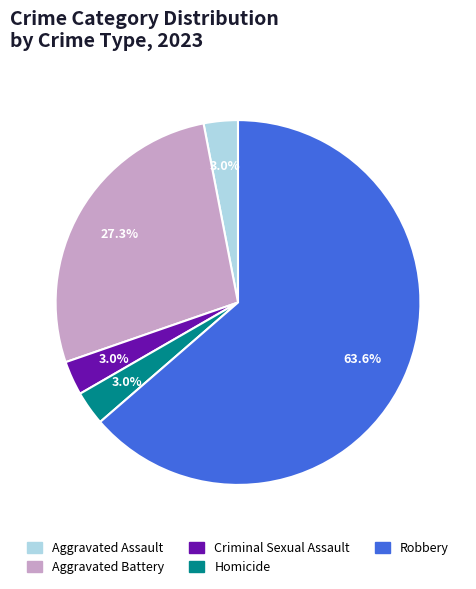

To the nearest percent, what portion does Aggravated Battery represent?

27%